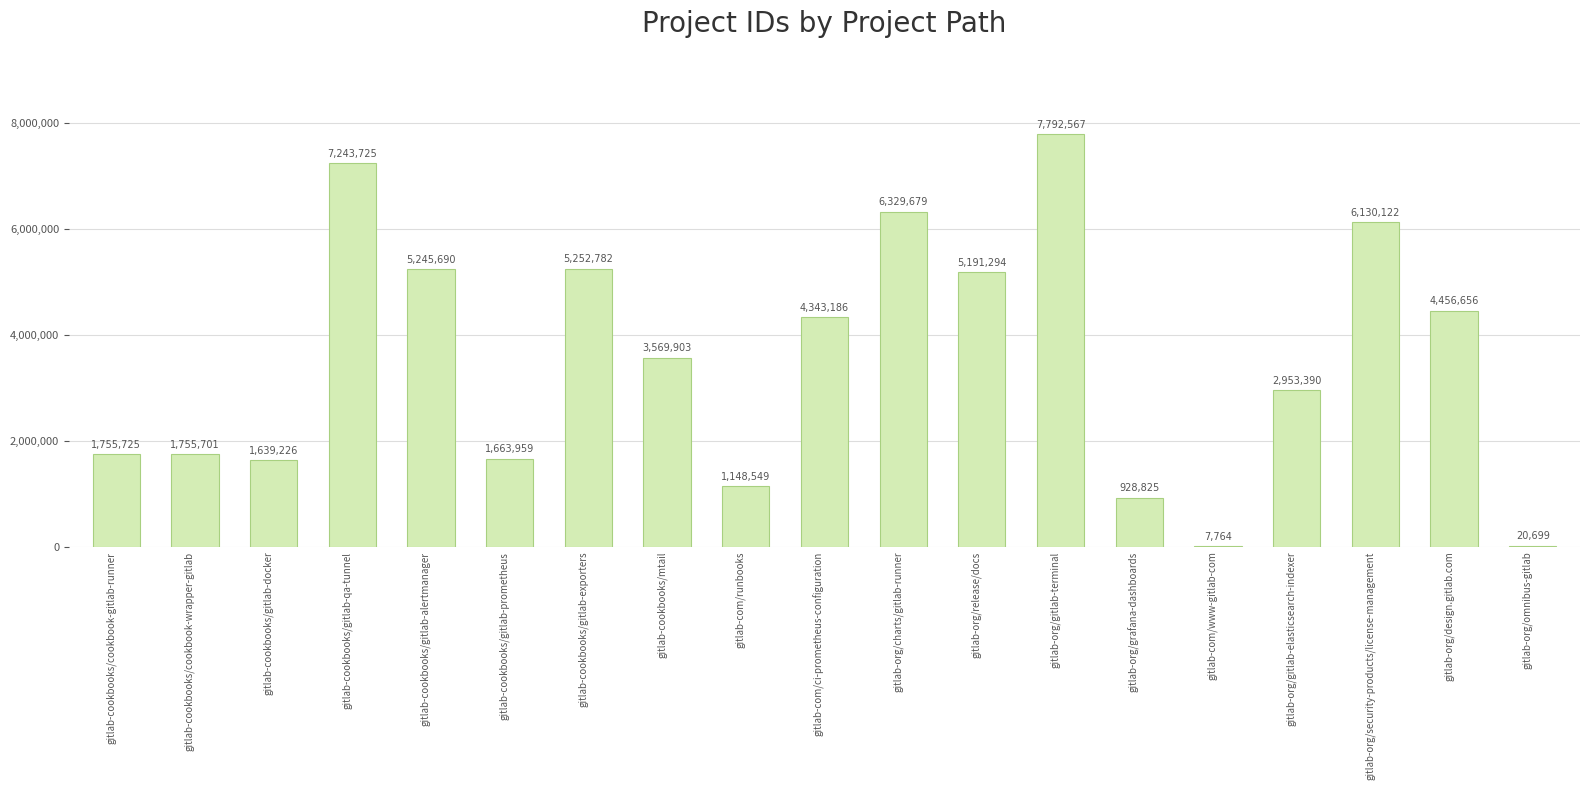

Reading right to left, list all the values displayed in this chart.

gitlab-org/omnibus-gitlab=20699	gitlab-org/design.gitlab.com=4456656	gitlab-org/security-products/license-management=6130122	gitlab-org/gitlab-elasticsearch-indexer=2953390	gitlab-com/www-gitlab-com=7764	gitlab-org/grafana-dashboards=928825	gitlab-org/gitlab-terminal=7792567	gitlab-org/release/docs=5191294	gitlab-org/charts/gitlab-runner=6329679	gitlab-com/ci-prometheus-configuration=4343186	gitlab-com/runbooks=1148549	gitlab-cookbooks/mtail=3569903	gitlab-cookbooks/gitlab-exporters=5252782	gitlab-cookbooks/gitlab-prometheus=1663959	gitlab-cookbooks/gitlab-alertmanager=5245690	gitlab-cookbooks/gitlab-qa-tunnel=7243725	gitlab-cookbooks/gitlab-docker=1639226	gitlab-cookbooks/cookbook-wrapper-gitlab=1755701	gitlab-cookbooks/cookbook-gitlab-runner=1755725